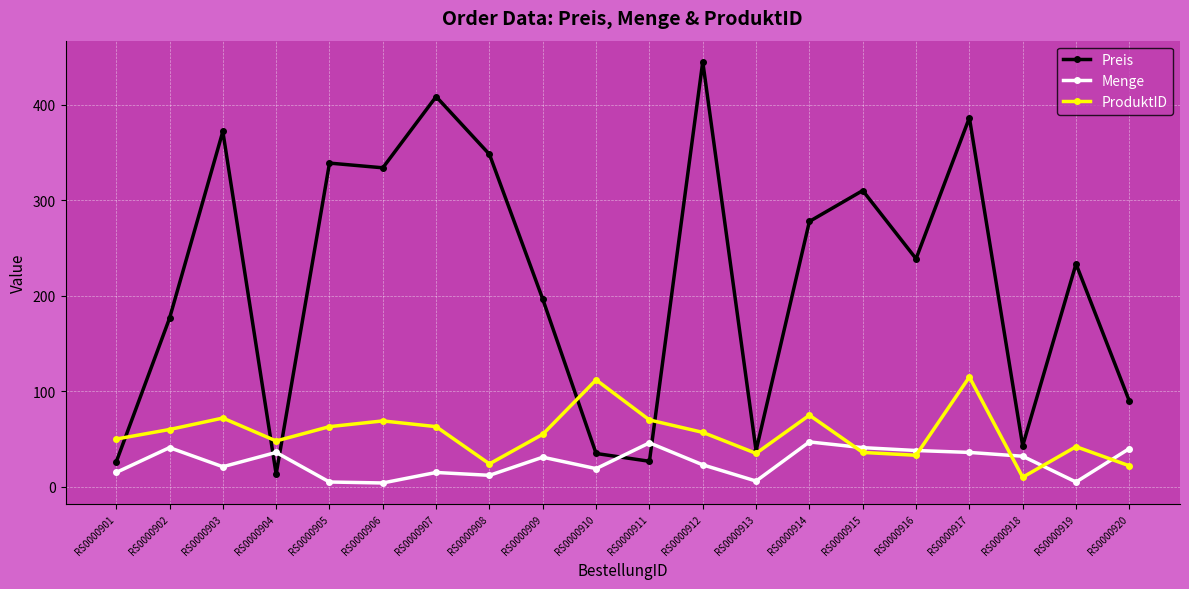

What is the value of the Menge point at the 14th from the left?

47.0